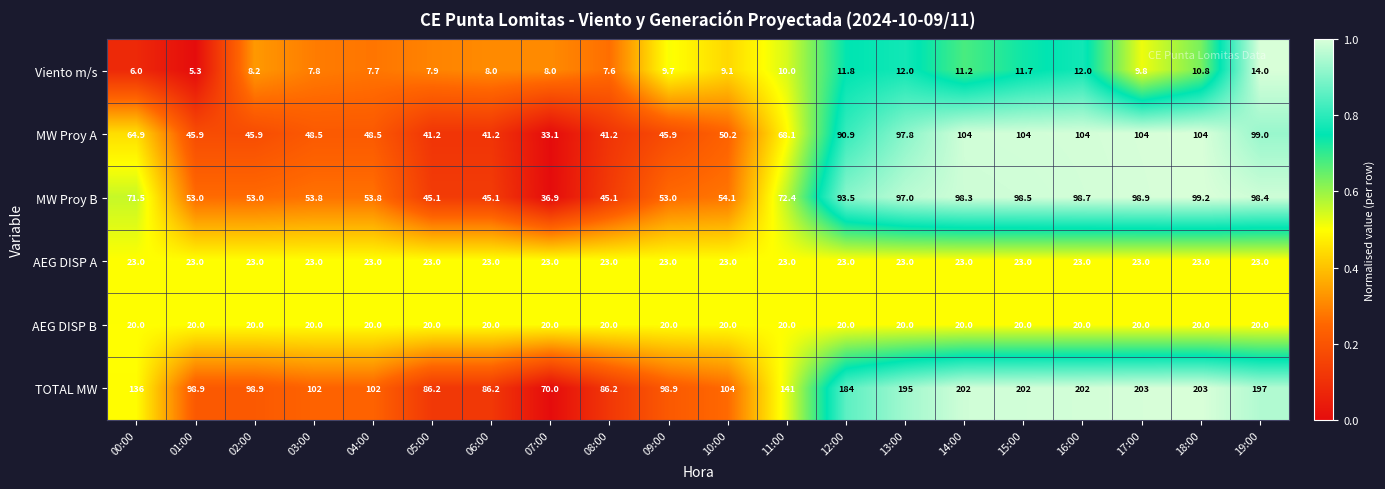

Read the MW Proy A value at 09:00.

45.9